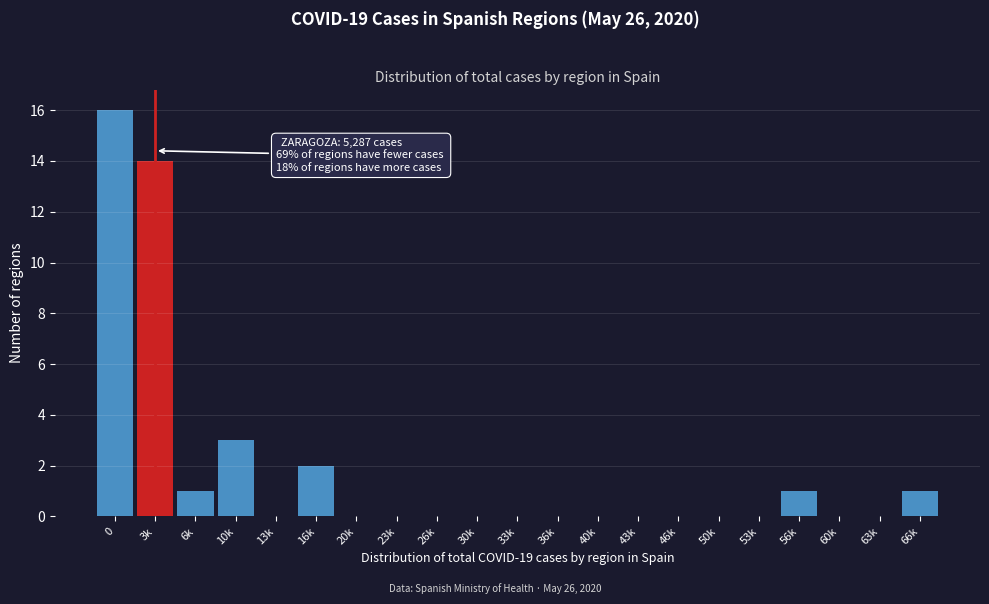

Reading right to left, list all the values displayed in this chart.

66k=1	63k=0	60k=0	56k=1	53k=0	50k=0	46k=0	43k=0	40k=0	36k=0	33k=0	30k=0	26k=0	23k=0	20k=0	16k=2	13k=0	10k=3	6k=1	3k=14	0=16